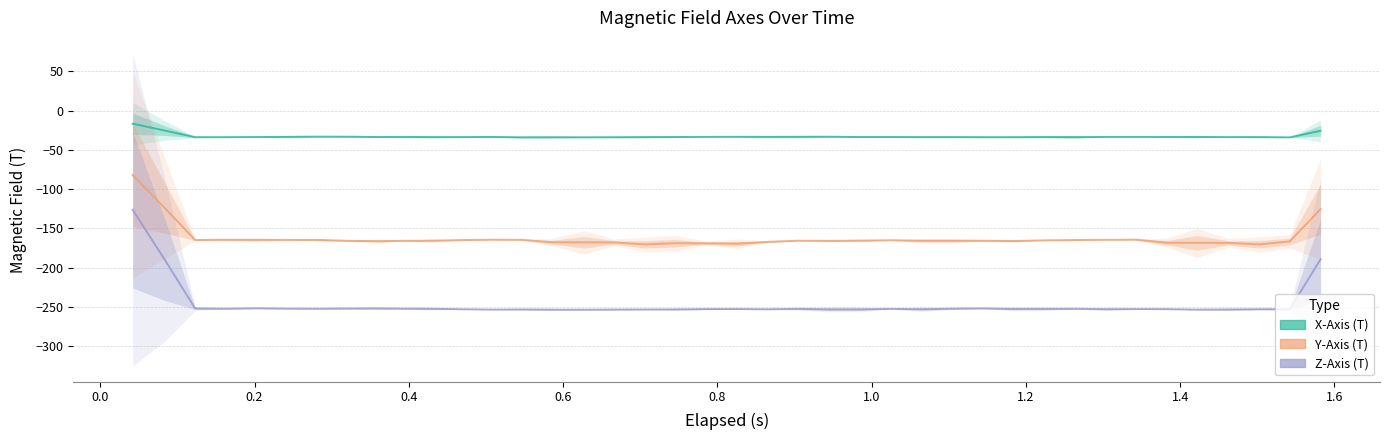

Rank the series by their maximum value, from highest to lowest.

X-Axis (T), Y-Axis (T), Z-Axis (T)